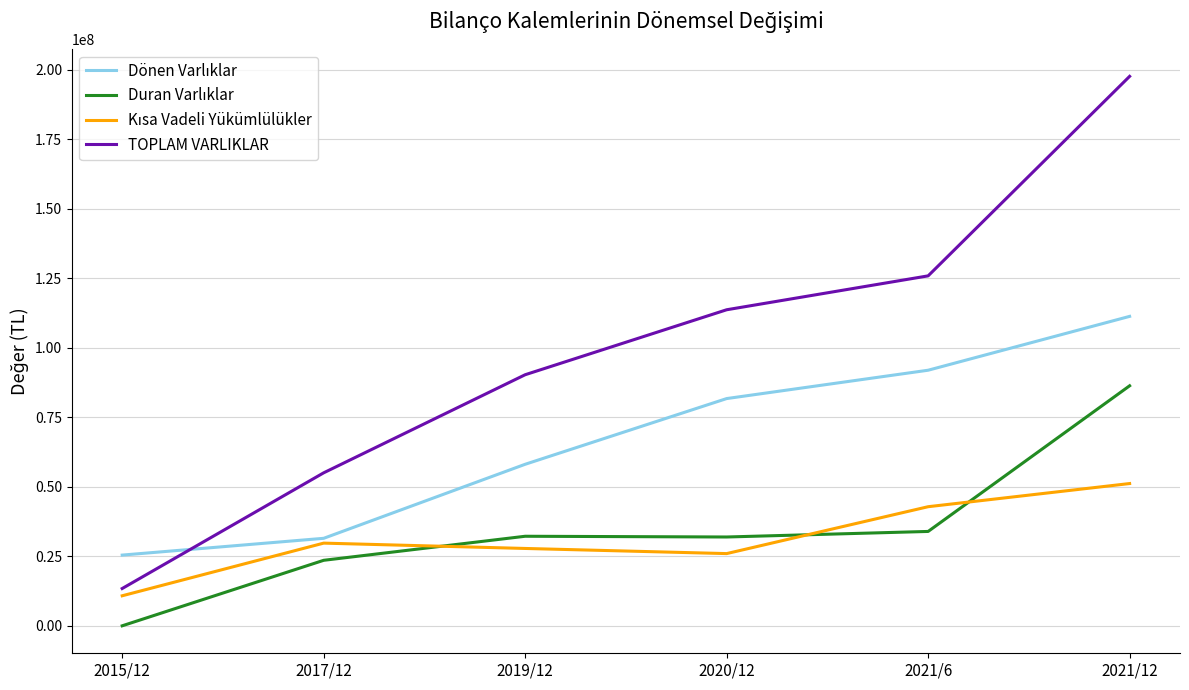

Which series changed the most between 2017/12 and 2021/12?

TOPLAM VARLIKLAR